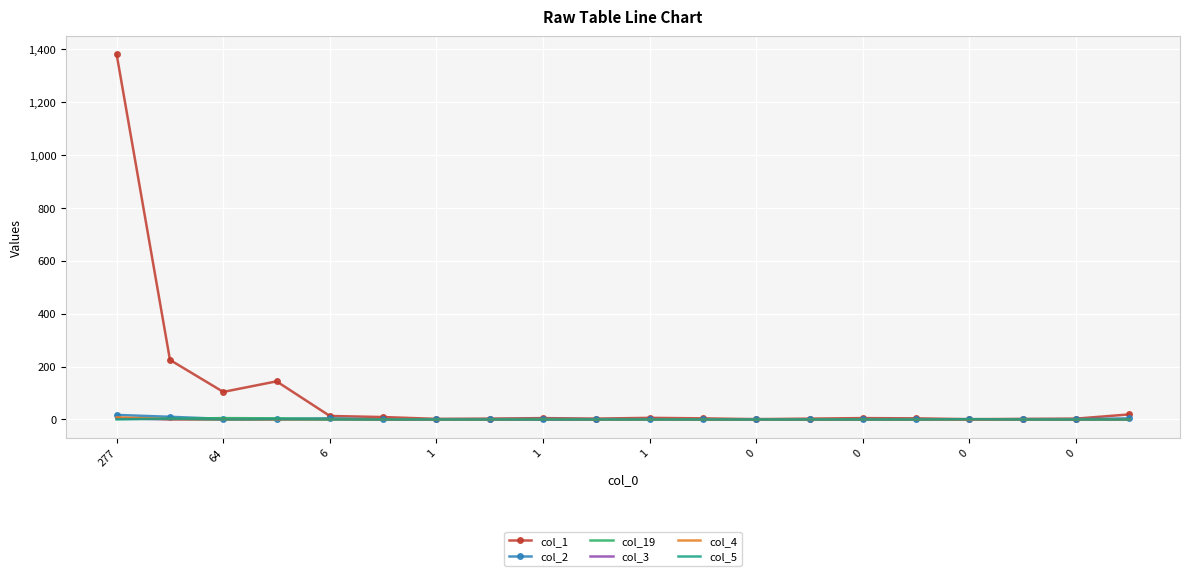

Which series has the widest spread of values?

col_1